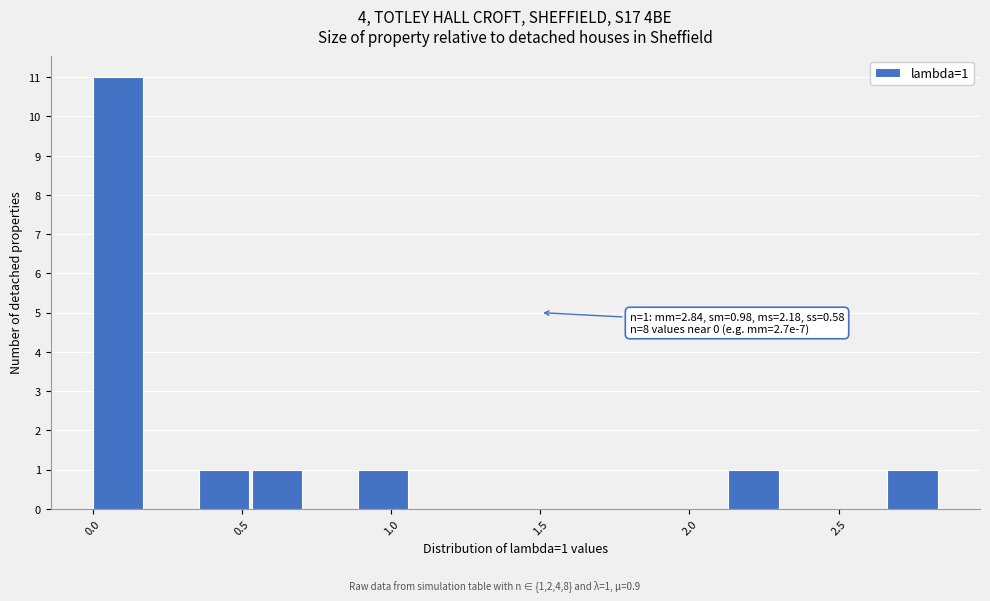

Around what value on the x-axis is the tallest bar? Give the approximate position of its centre, as read against the axis.

0.10